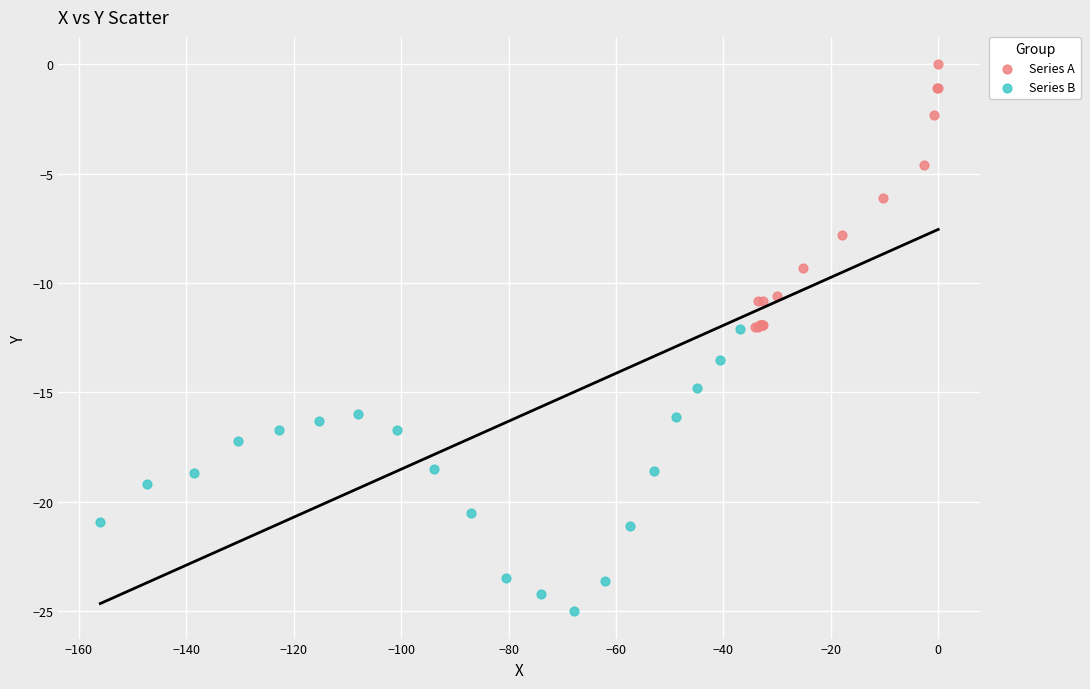

Which series has the largest Y range (max minus min)?

Series B